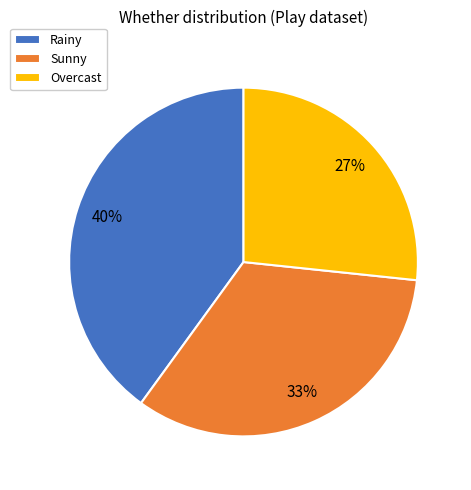

Combined, do Rainy and Overcast account for over 50%?

Yes